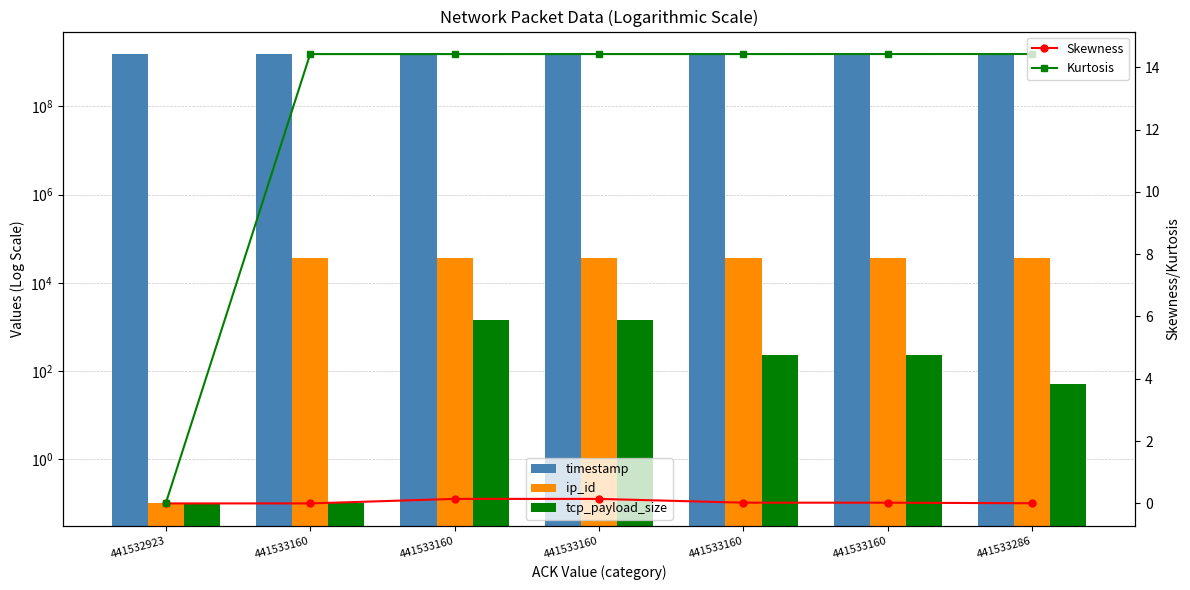

Reading right to left, extract all data points from this chart.

timestamp: 441533286=1541380509.3	441533160=1541380509.2	441533160=1541380509.1	441533160=1541380509.1	441533160=1541380509.1	441533160=1541380509.1	441532923=1541380508.8
ip_id: 441533286=36058.0	441533160=36057.0	441533160=36056.0	441533160=36055.0	441533160=36054.0	441533160=36053.0	441532923=0.1
tcp_payload_size: 441533286=51.0	441533160=235.0	441533160=235.0	441533160=1448.0	441533160=1448.0	441533160=0.1	441532923=0.1
Skewness: 441533286=0.0	441533160=0.0	441533160=0.0	441533160=0.1	441533160=0.1	441533160=0.0	441532923=0.0
Kurtosis: 441533286=14.4	441533160=14.4	441533160=14.4	441533160=14.4	441533160=14.4	441533160=14.4	441532923=0.0